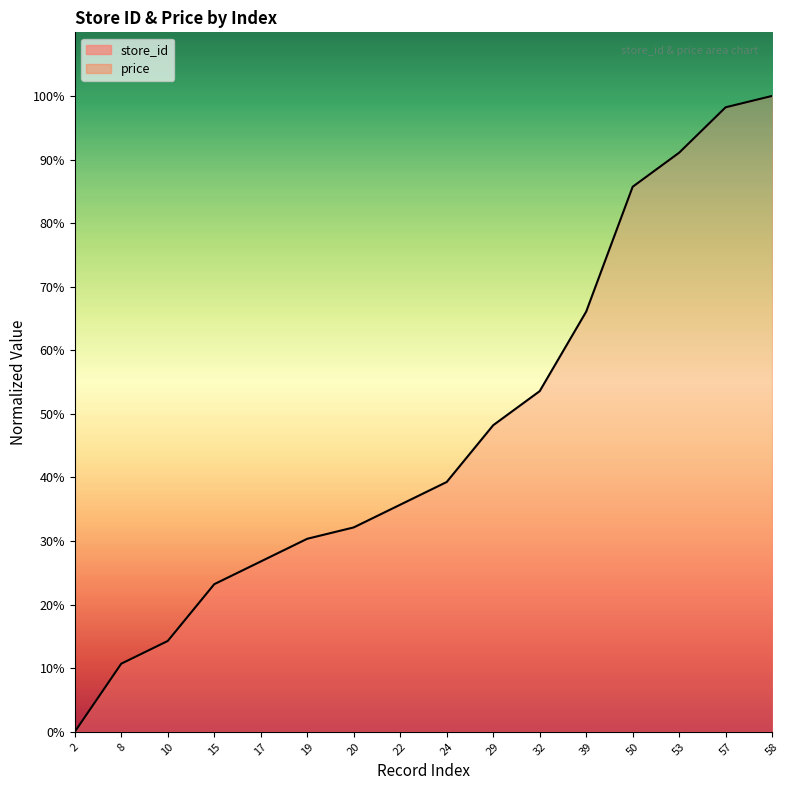

What is the difference between the values at 20 and 58?

67.9